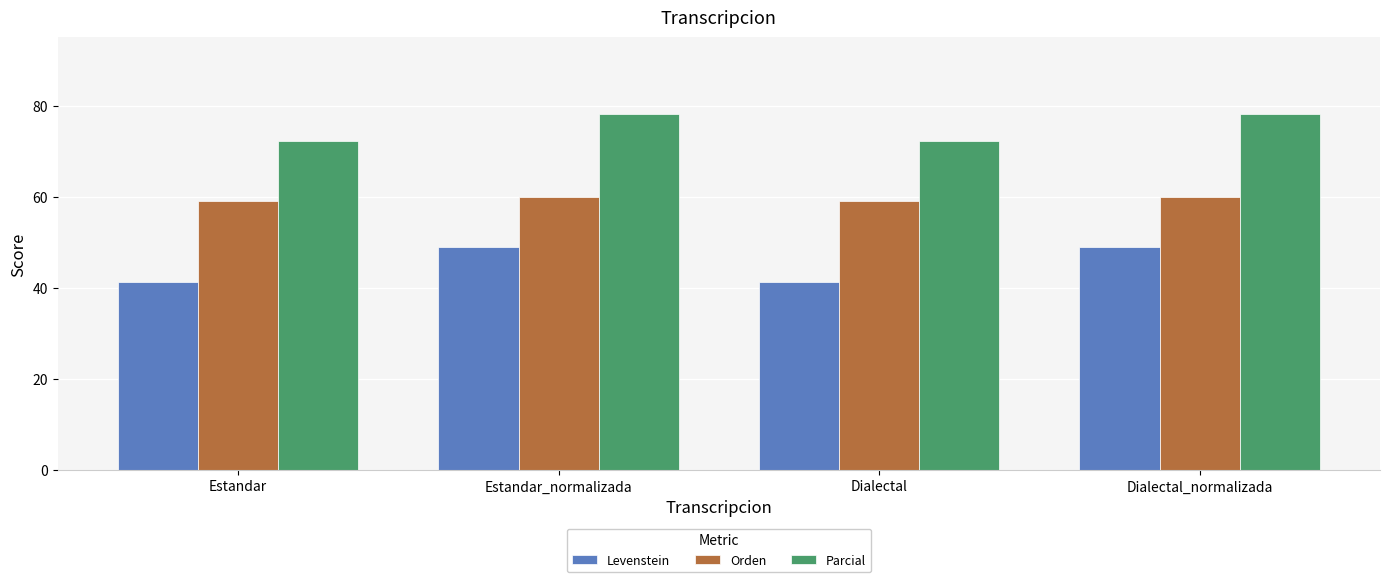

Is the value of Orden at Dialectal_normalizada greater than the value of Levenstein at Dialectal_normalizada?

Yes